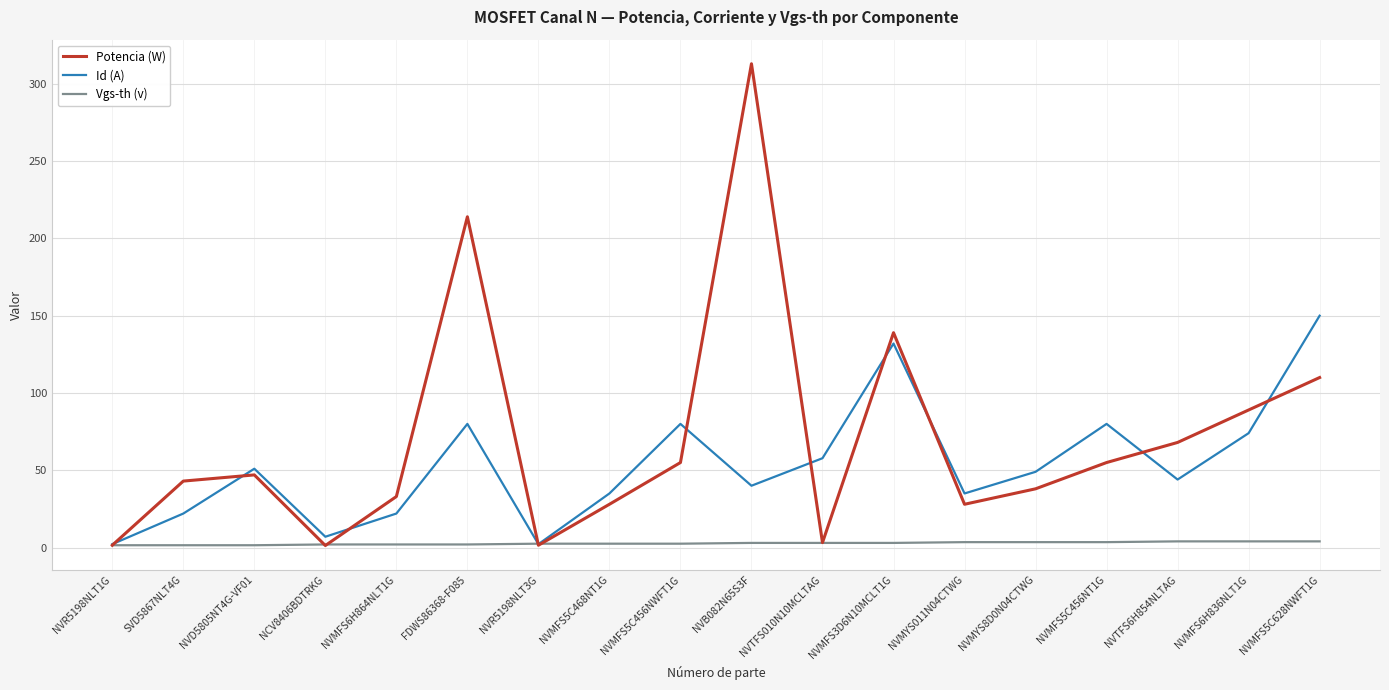

True or false: Potencia (W) has more than 0 interior local peaks.

True